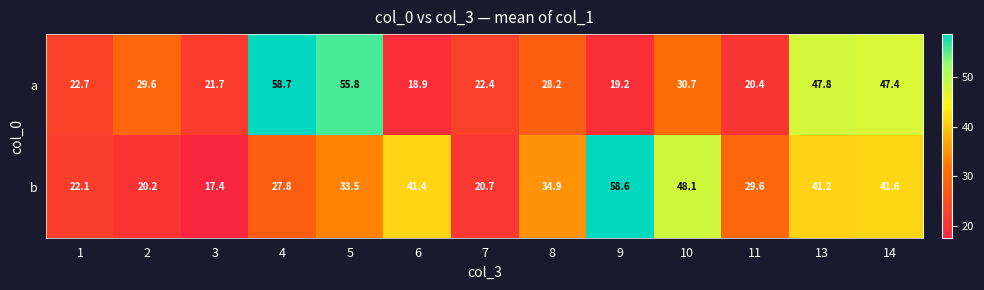

How many values in the a series exceed 28?

7